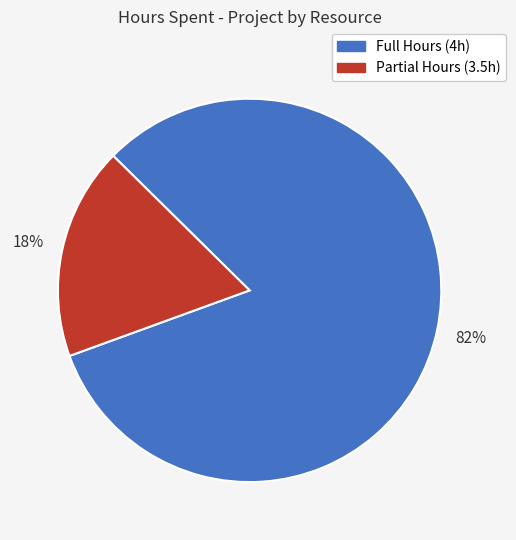

Is there any slice that represents more than half of the pie?

Yes